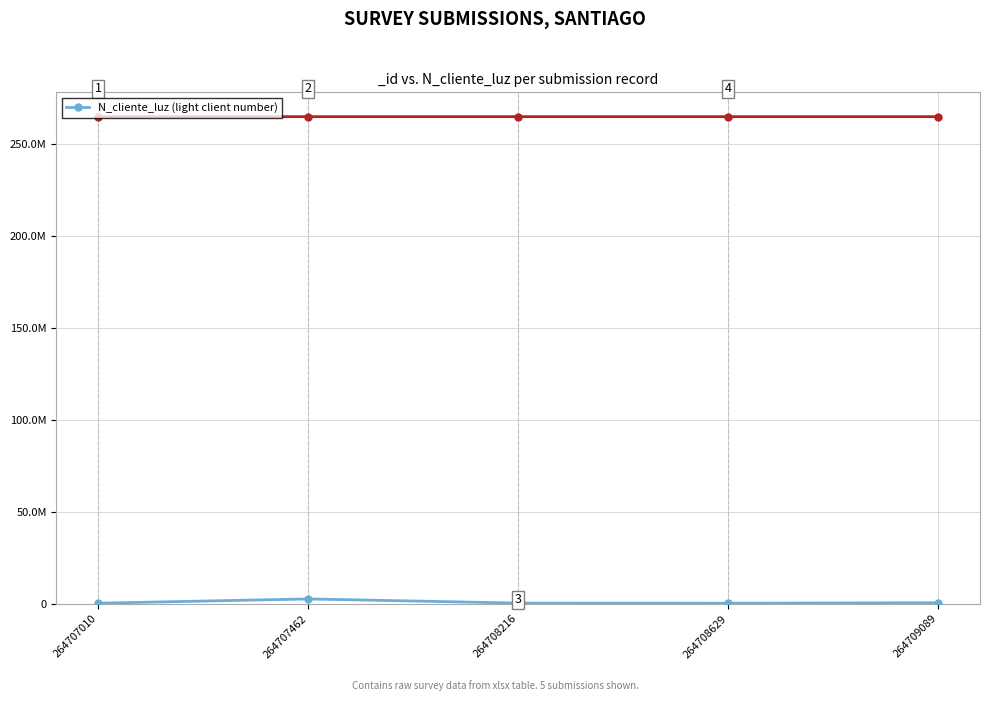

Reading left to right, extract all data points from this chart.

264707010=268734	264707462=2586314	264708216=324732	264708629=258663	264709089=521566